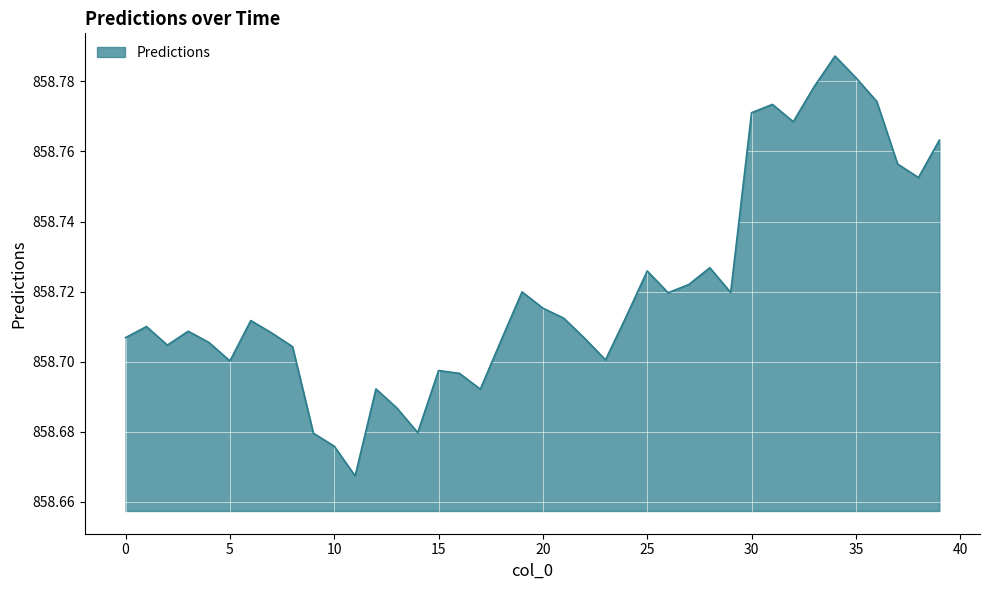

Does the chart display data point markers on the line(s)?

No